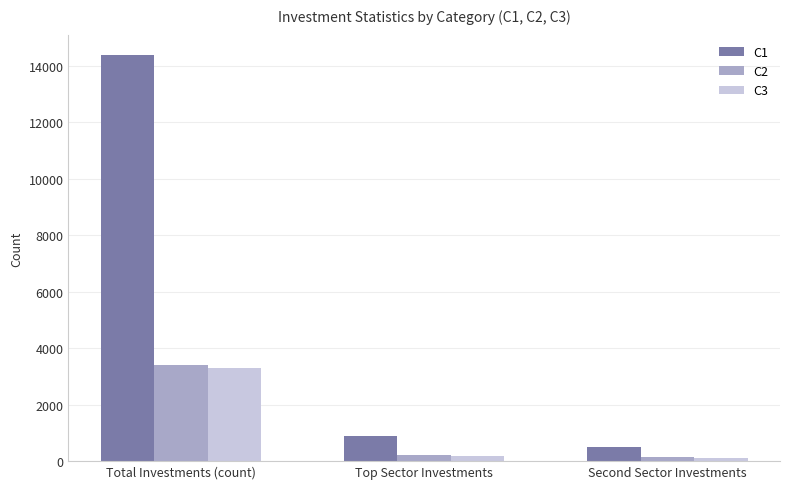

The C1 series shows 876 at Top Sector Investments. True or false?

True